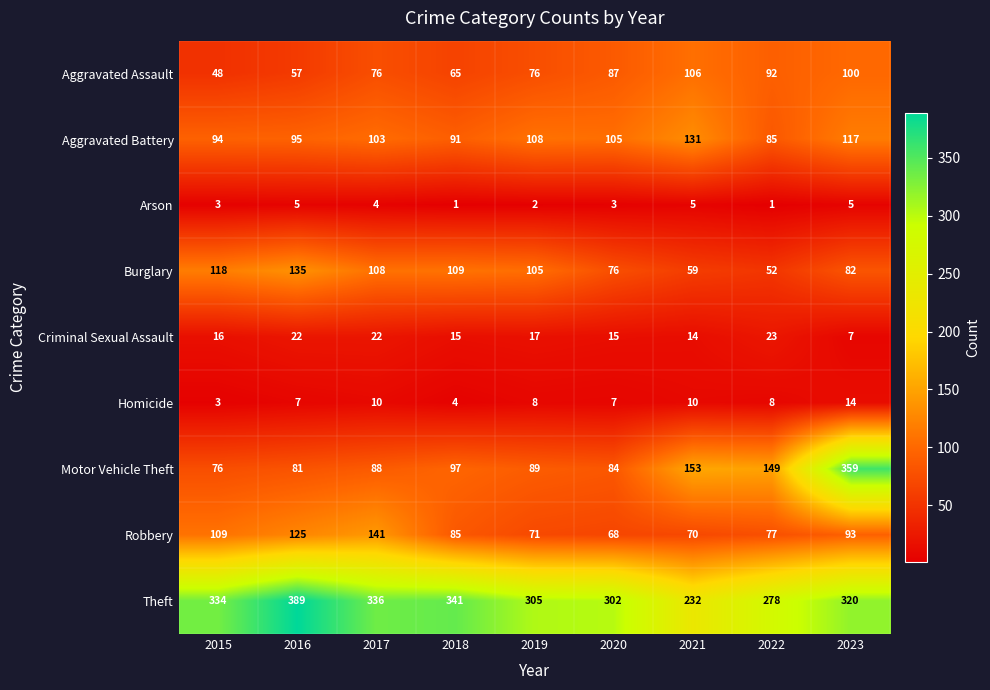

Is it true that Motor Vehicle Theft equals 47 at 2017?

False